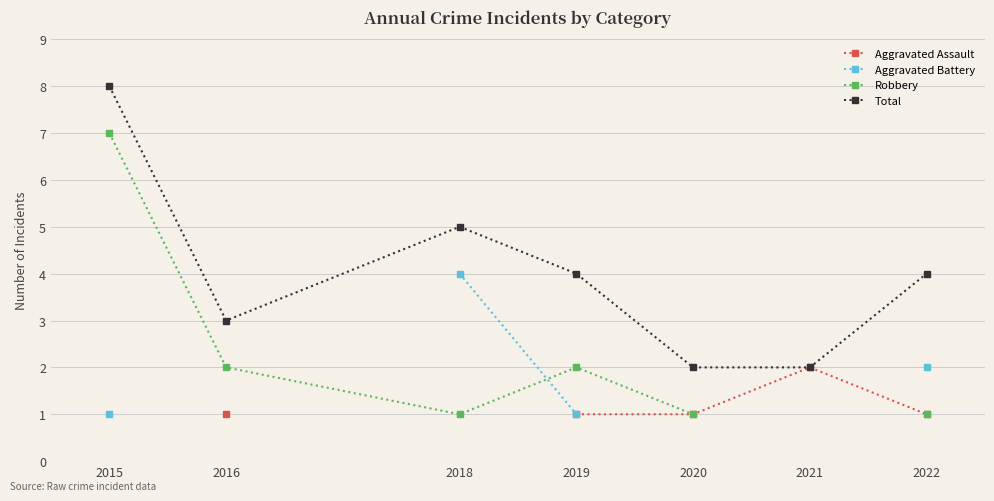

What value does the Robbery series have at 2018?

1.0